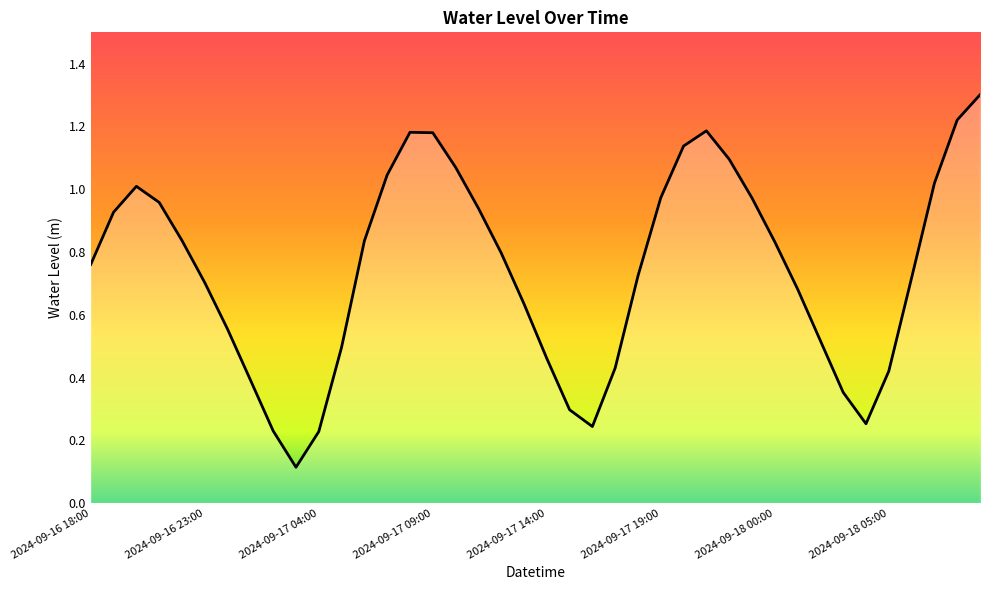

What is the maximum value shown in the chart?

1.3